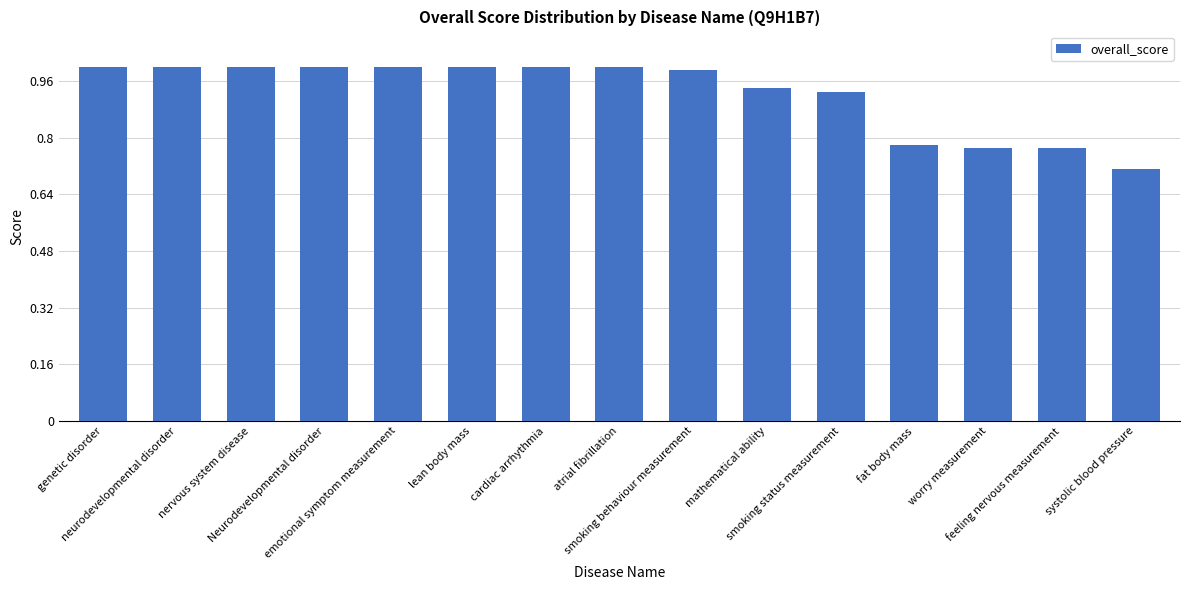

At which category does the chart reach its minimum across all series?

systolic blood pressure